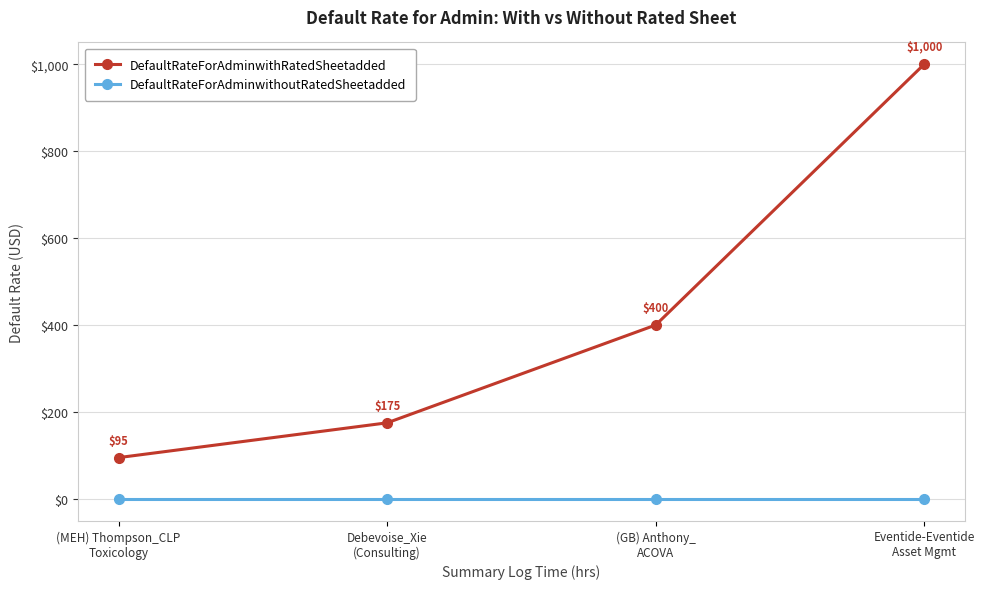

Is the value of DefaultRateForAdminwithoutRatedSheetadded at (MEH) Thompson_CLP
Toxicology greater than the value of DefaultRateForAdminwithRatedSheetadded at (MEH) Thompson_CLP
Toxicology?

No